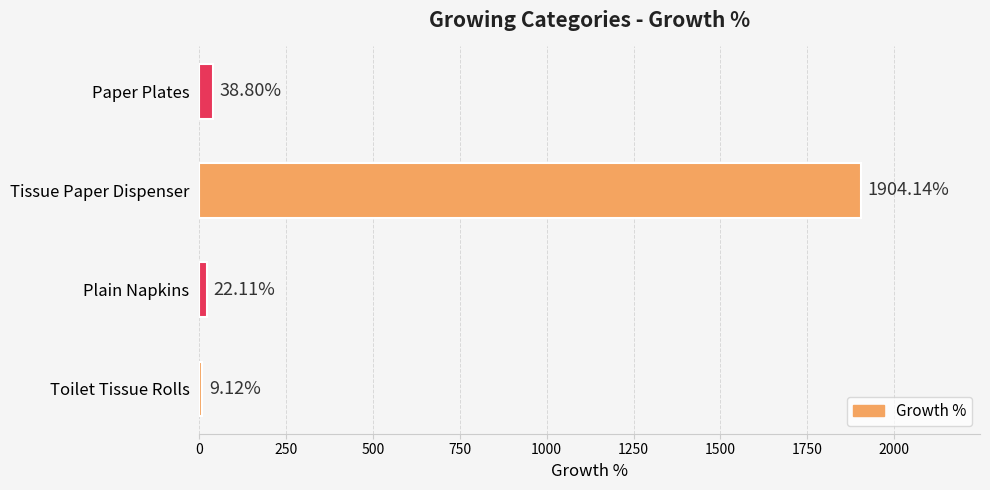

Which category has the highest value across all series?

Tissue Paper Dispenser